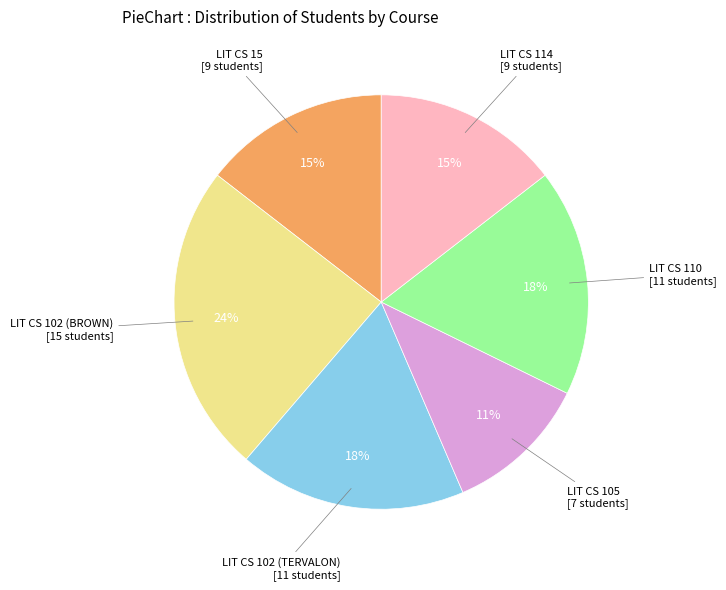

Is the sum of LIT CS 102 (BROWN) and LIT CS 114 greater than half?

No